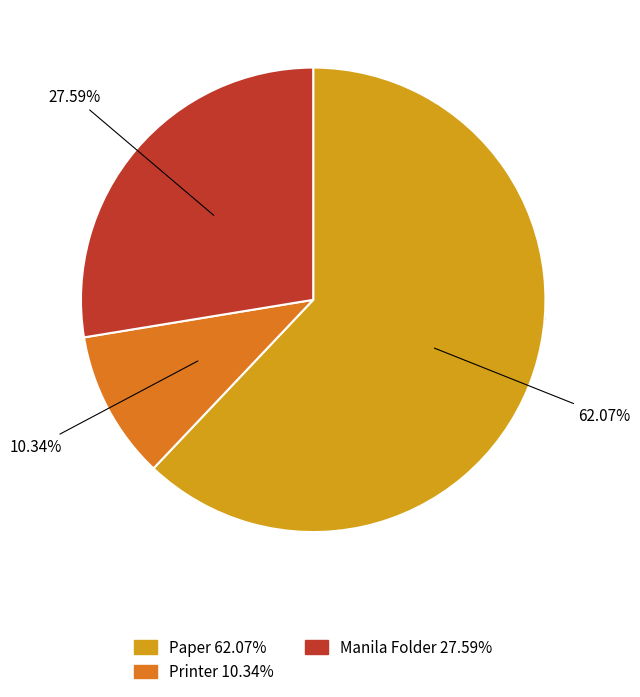

Which slice is the smallest?

Printer